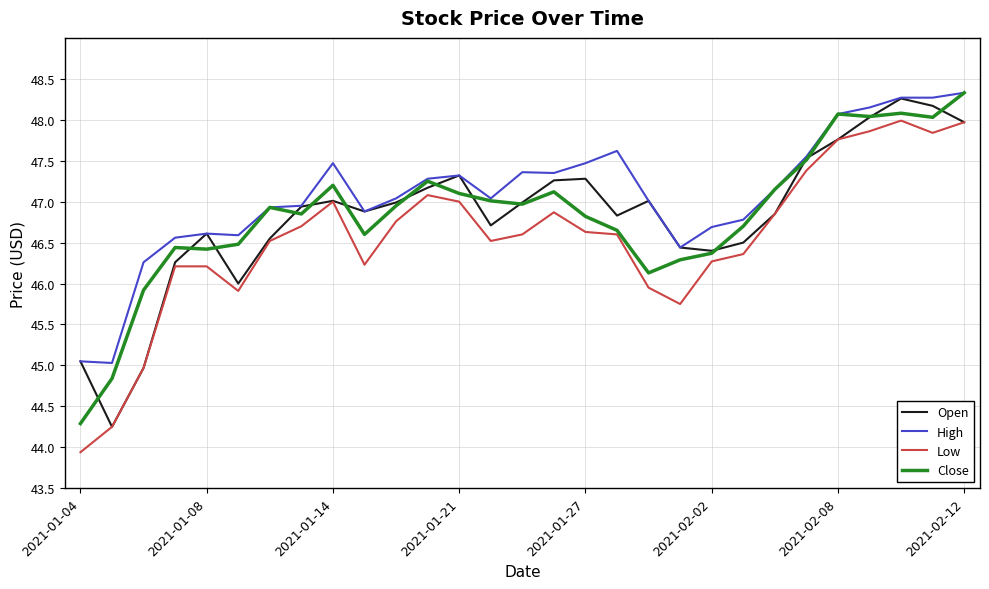

Which series has the largest total across all categories?

High